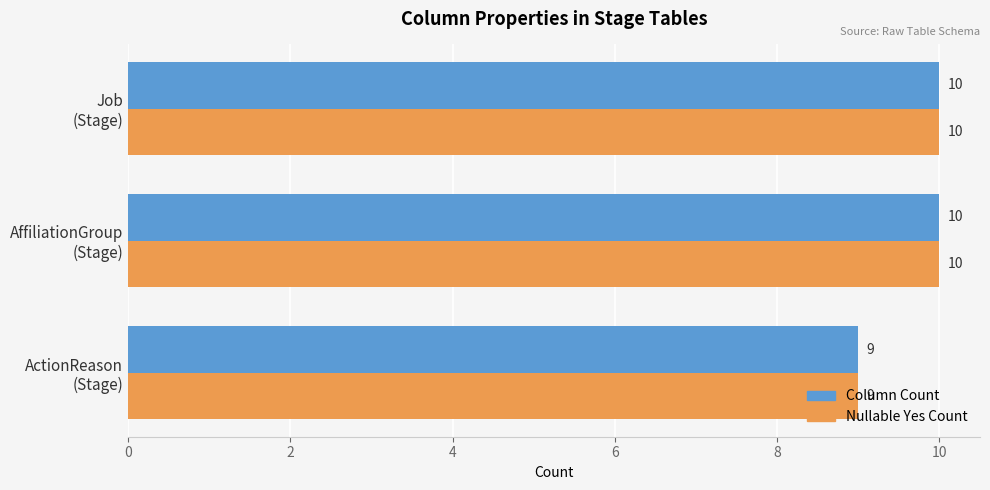

What is the sum of all Column Count values?

29